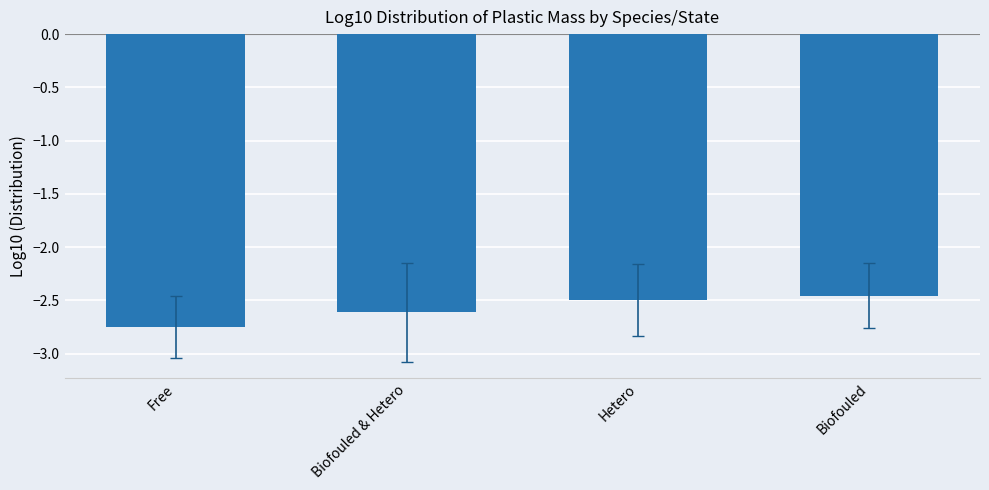

Between Free and Hetero, which is larger?

Hetero